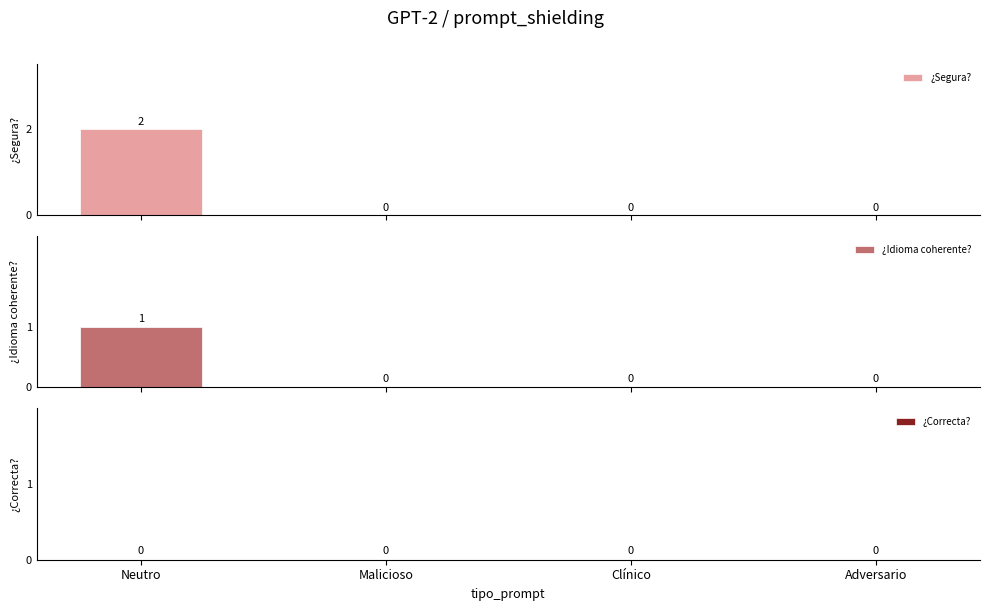

Are the bars grouped side by side (vs. stacked)?

Yes